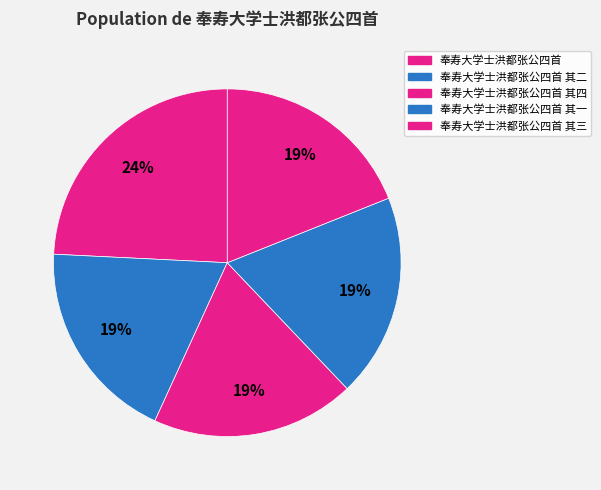

Which has a higher value, 奉寿大学士洪都张公四首 or 奉寿大学士洪都张公四首 其二?

奉寿大学士洪都张公四首